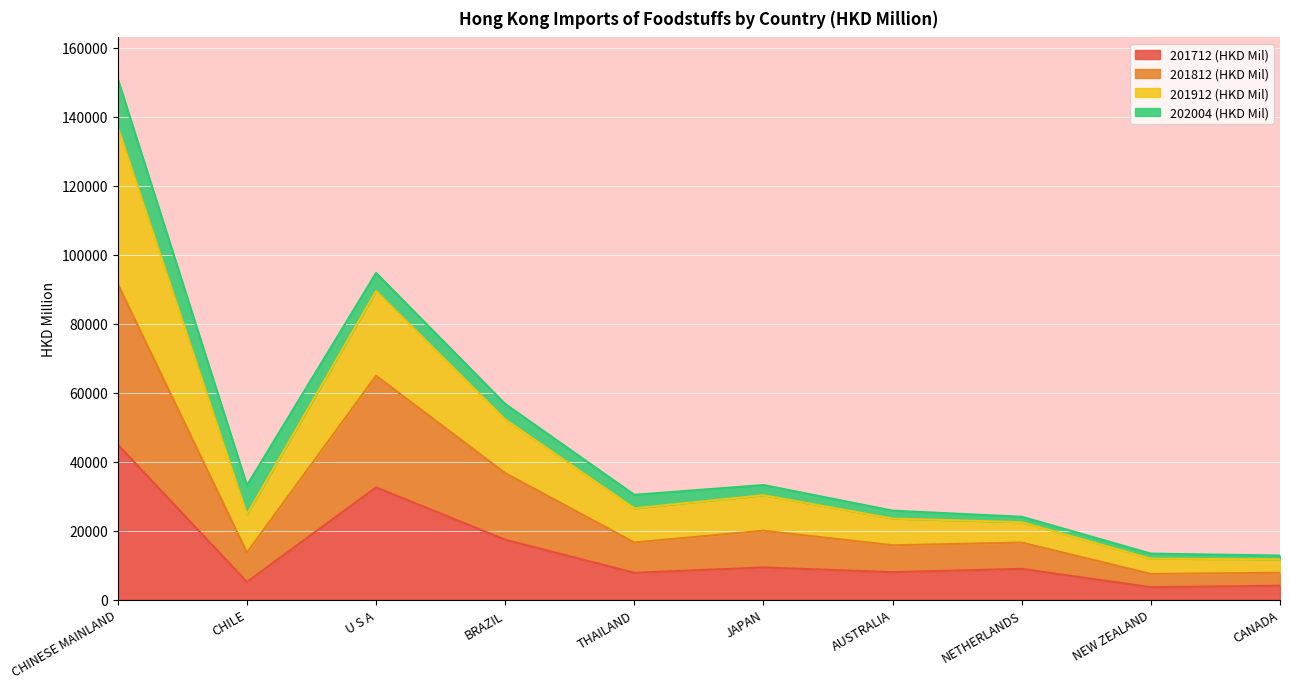

Between AUSTRALIA and CHILE, which is larger?

AUSTRALIA